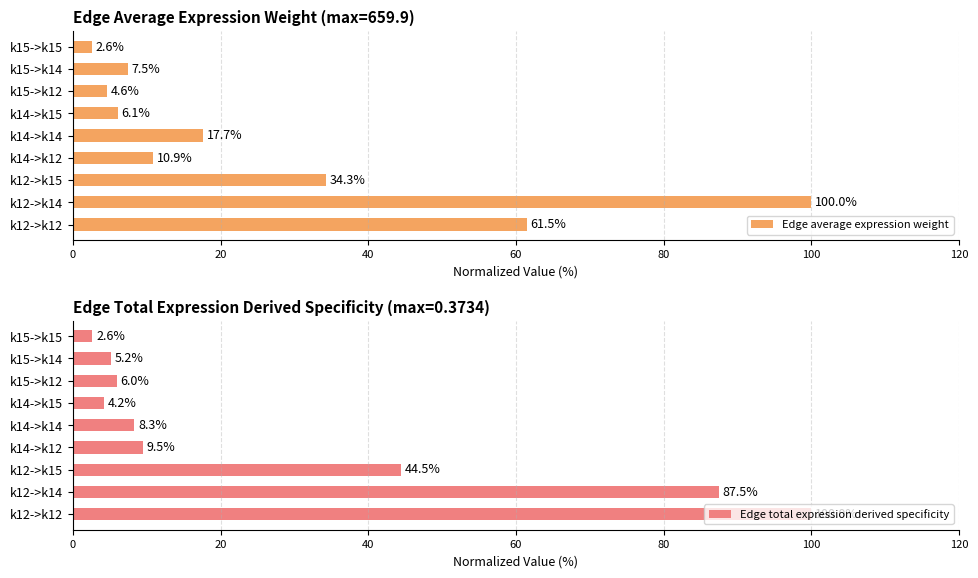

Which category has the lowest value in the Edge total expression derived specificity series?

k15->k15